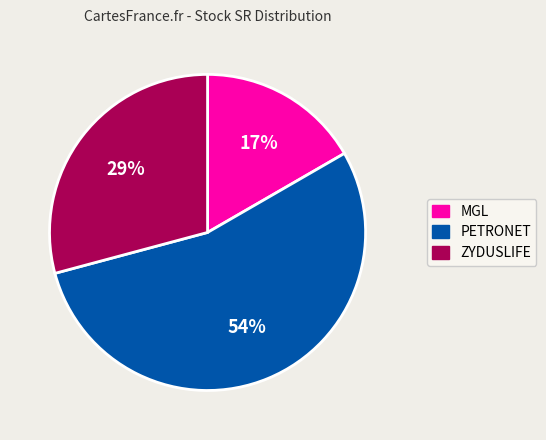

To the nearest percent, what is the average slice percentage?

33%